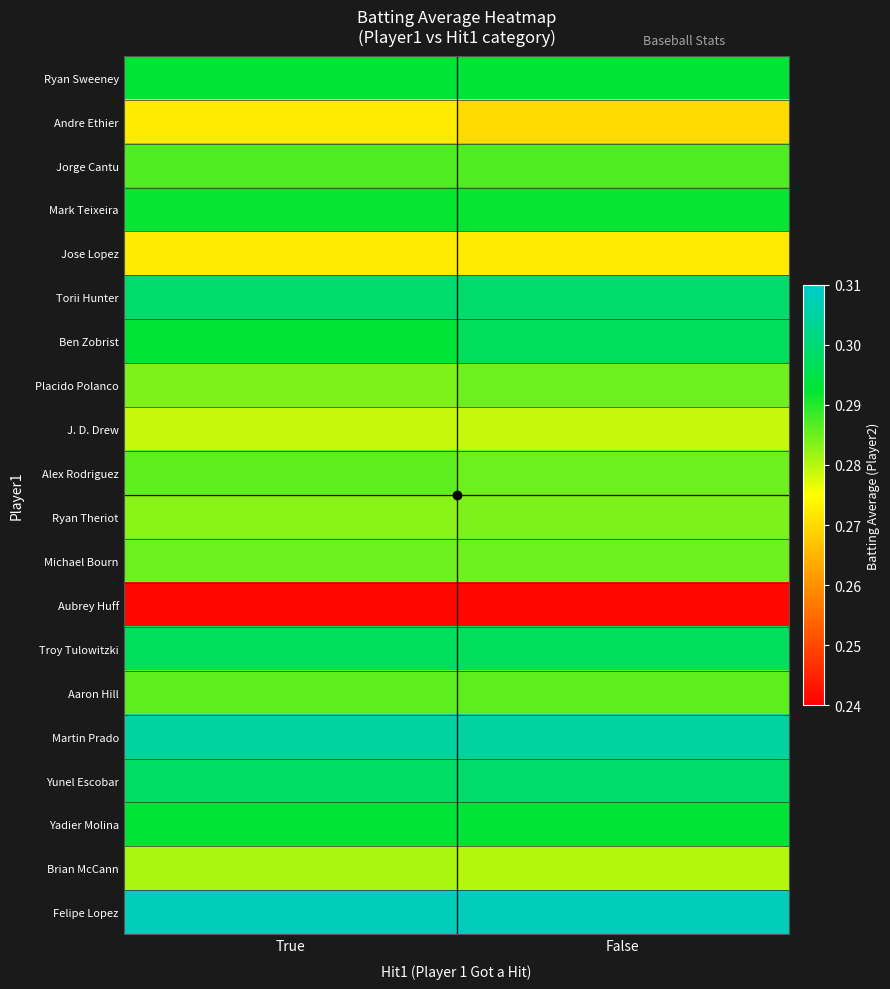

At which category is the sum across all series the highest?

False